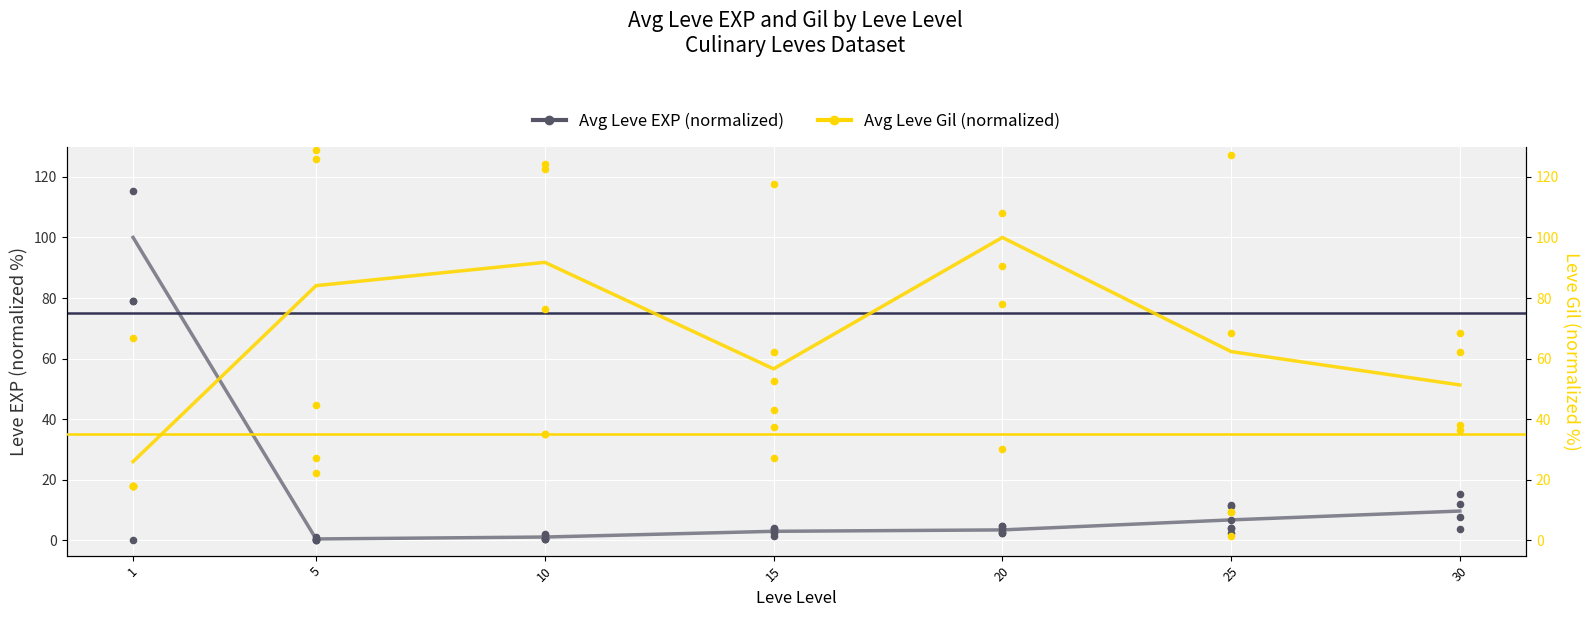

What are all the series names shown in the legend?

Avg Leve EXP (normalized), Avg Leve Gil (normalized)